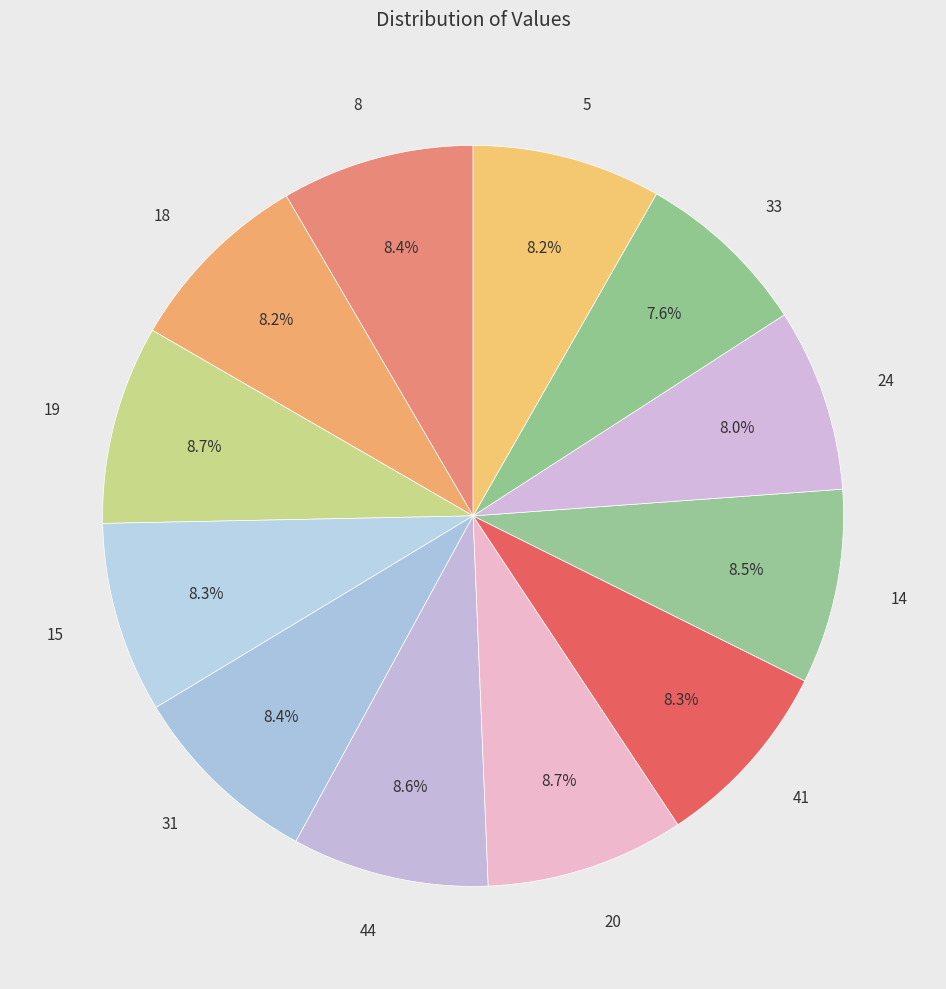

What percentage is the 24 slice, to the nearest percent?

8%